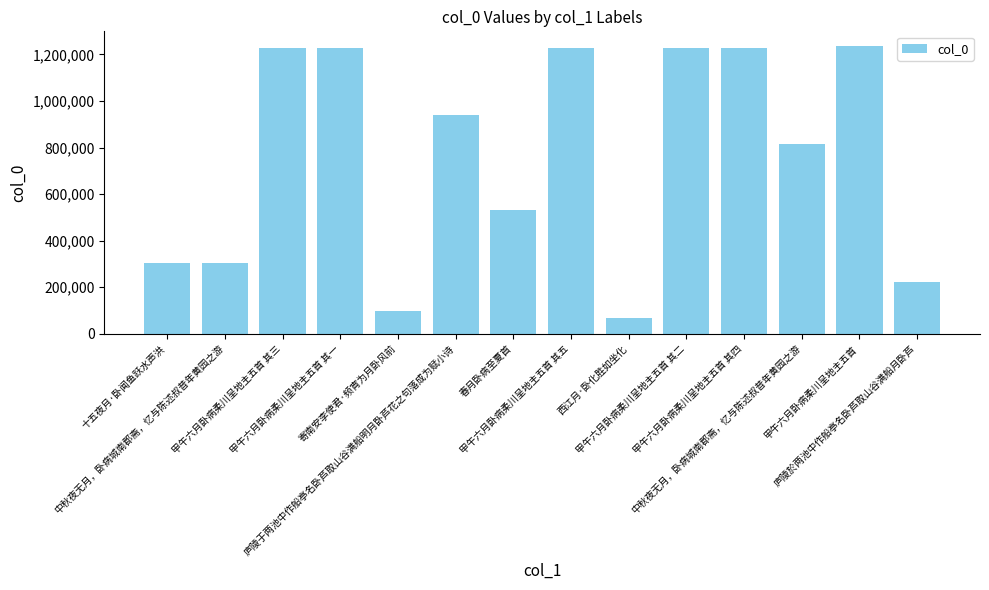

What is the ratio of the value at 庐陵於两池中作船亭名卧芦取山谷满船月卧芦 to the value at 中秋夜无月，卧病城南郡斋，忆与陈述叔昔年黄园之游?

0.7